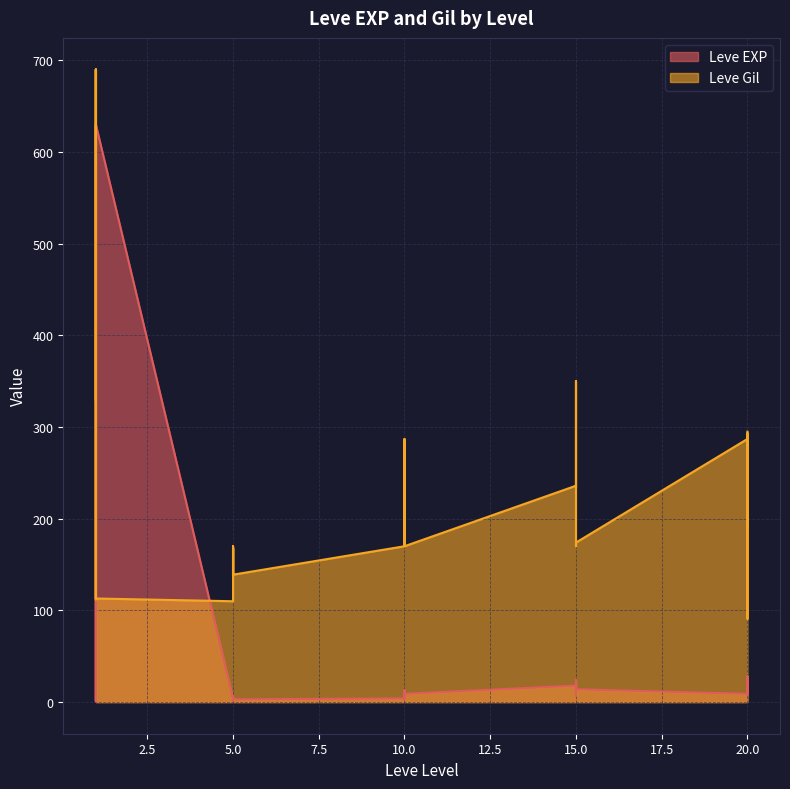

What is the maximum value for Leve EXP?

630